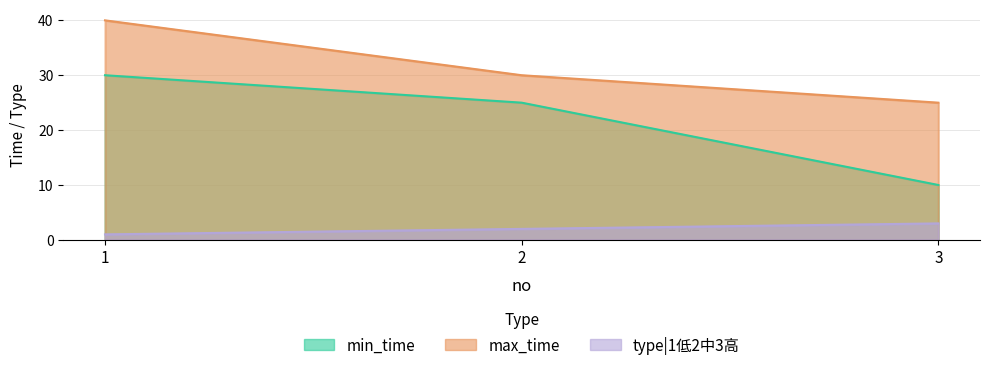

What is the average value of the max_time series?

32